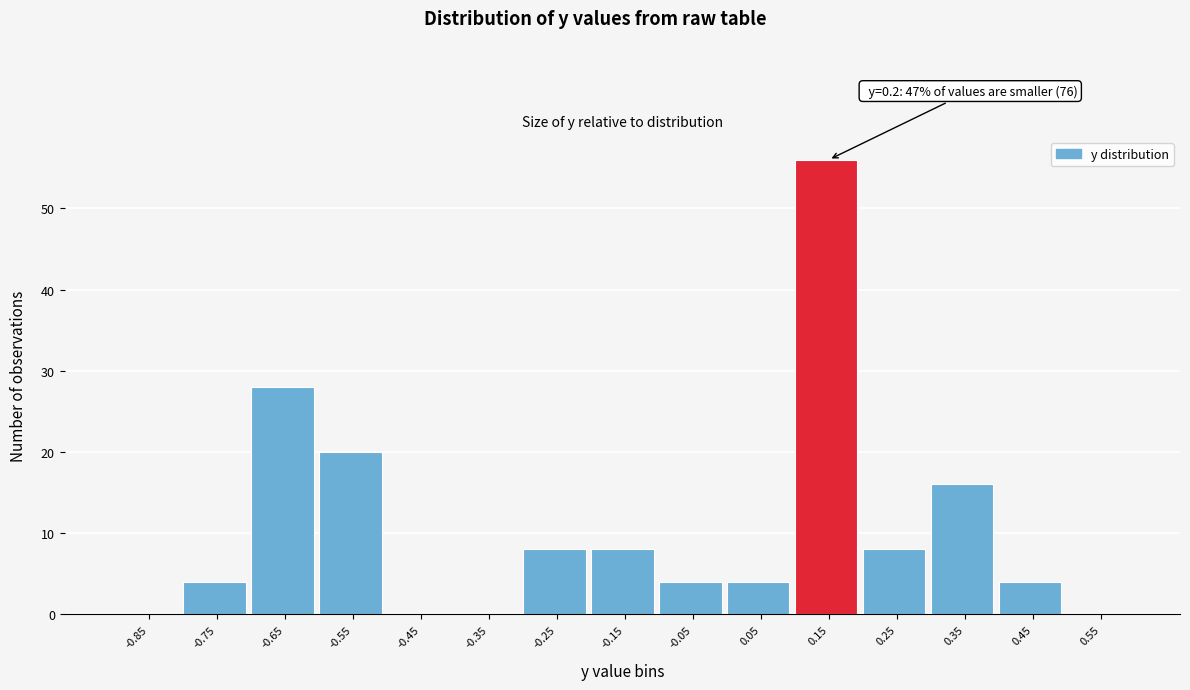

Reading left to right, what are all the values shown in this chart?

-0.85=0	-0.75=4	-0.65=28	-0.55=20	-0.45=0	-0.35=0	-0.25=8	-0.15=8	-0.05=4	0.05=4	0.15=56	0.25=8	0.35=16	0.45=4	0.55=0